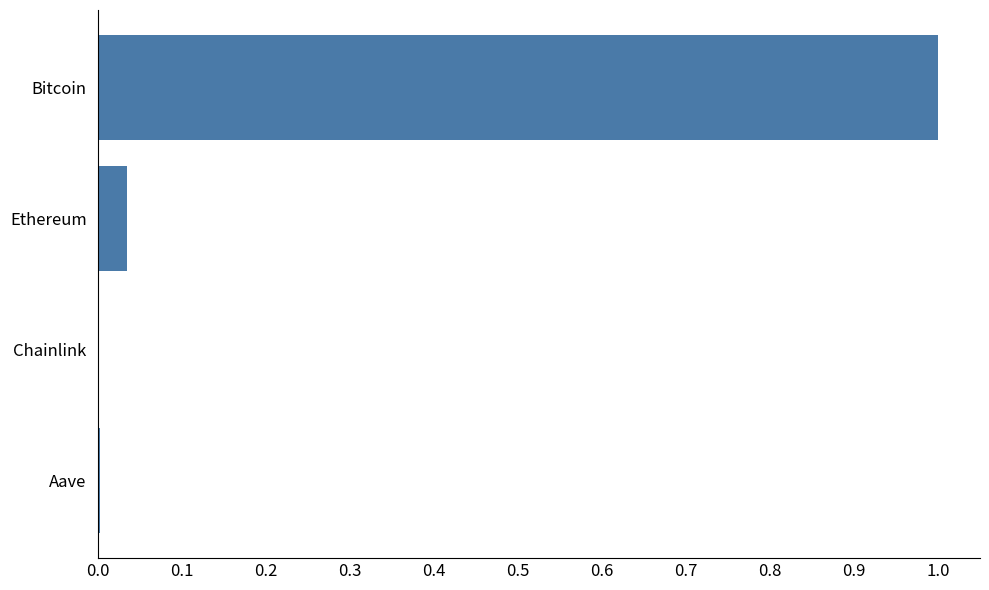

The chart shows a value of 0.0 at Chainlink. True or false?

True